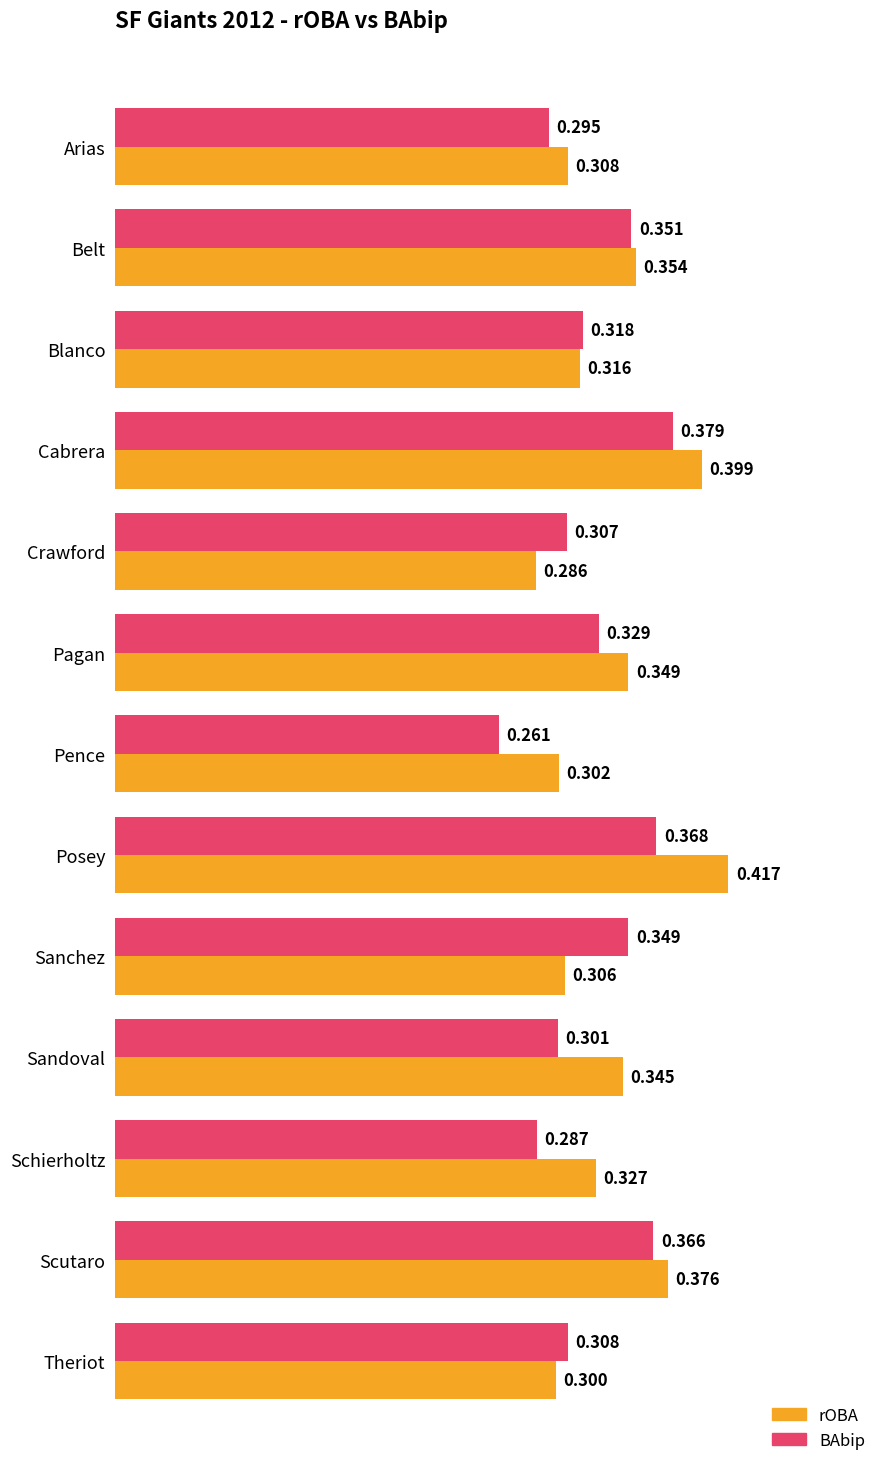

At which label is BAbip closest to 0?

Pence